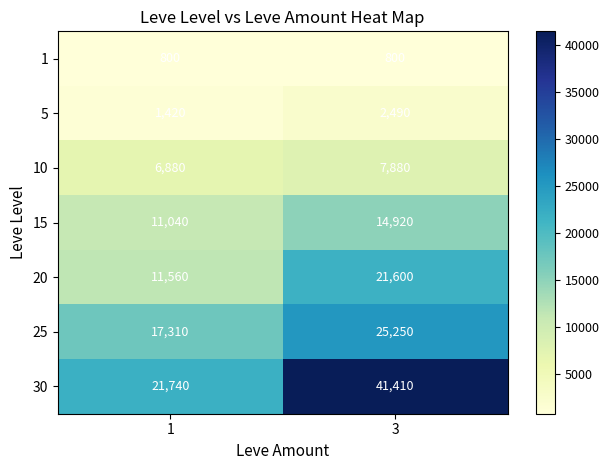

What is the greatest value displayed?

41410